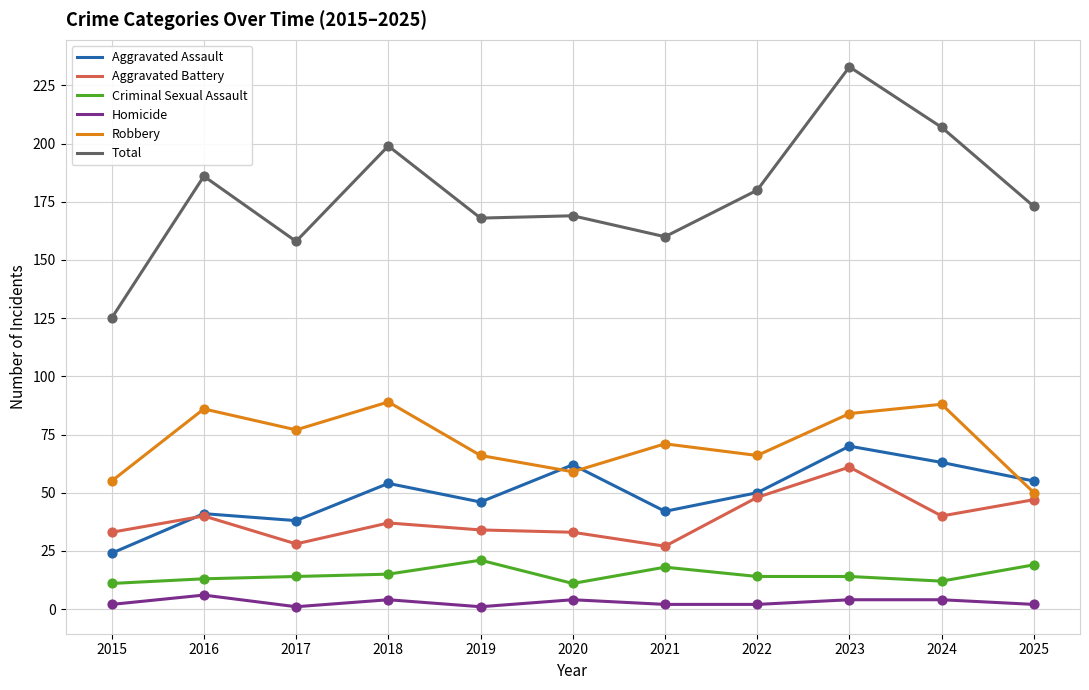

What are all the series names shown in the legend?

Aggravated Assault, Aggravated Battery, Criminal Sexual Assault, Homicide, Robbery, Total